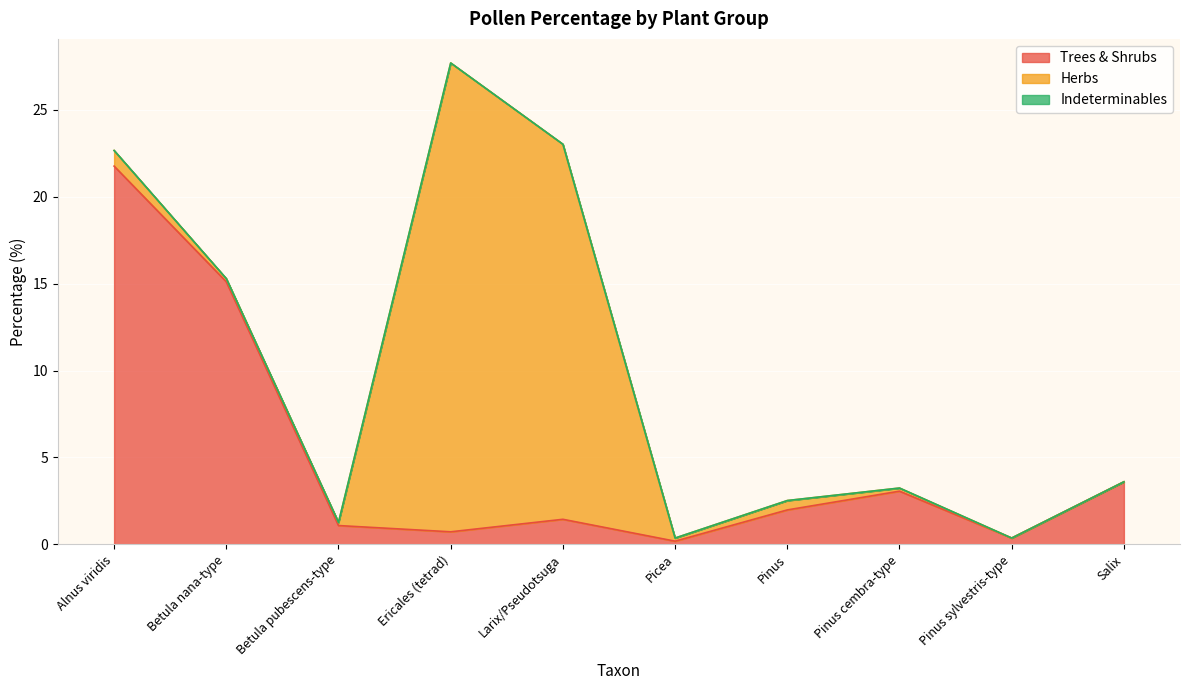

At which category is the sum across all series the highest?

Ericales (tetrad)